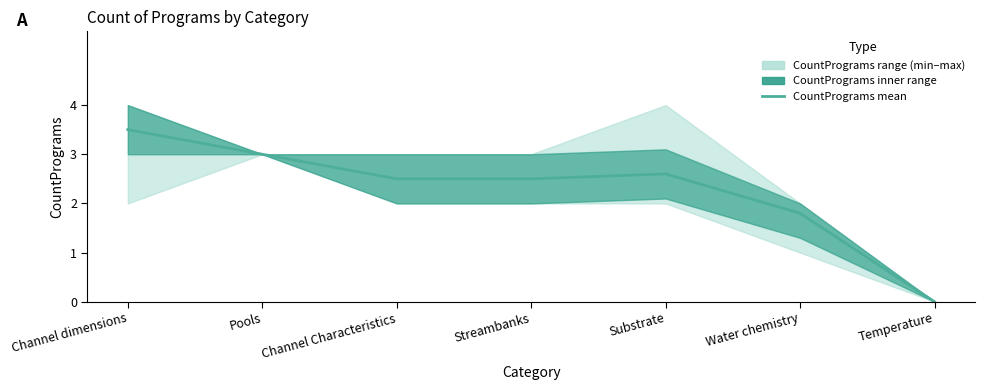

True or false: the data has more than 2 interior local peaks.

False